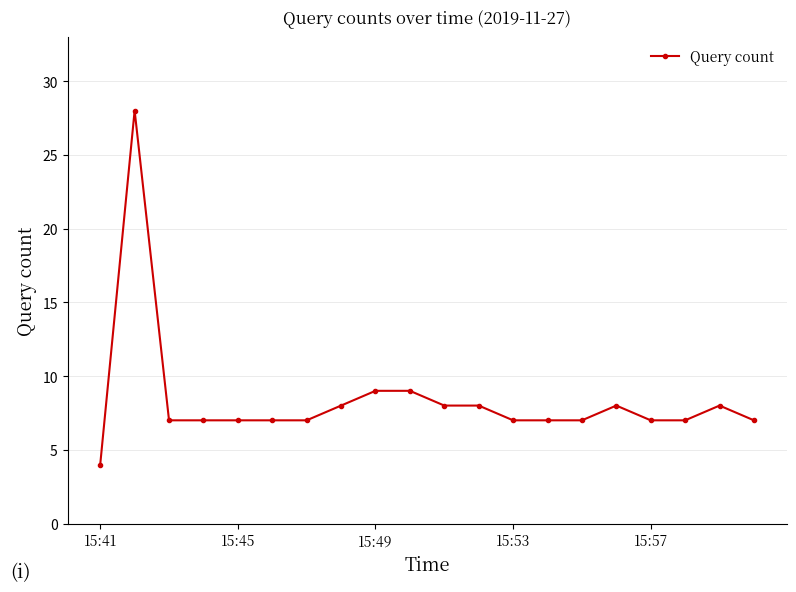

What is the difference between the second highest and second lowest values?

2